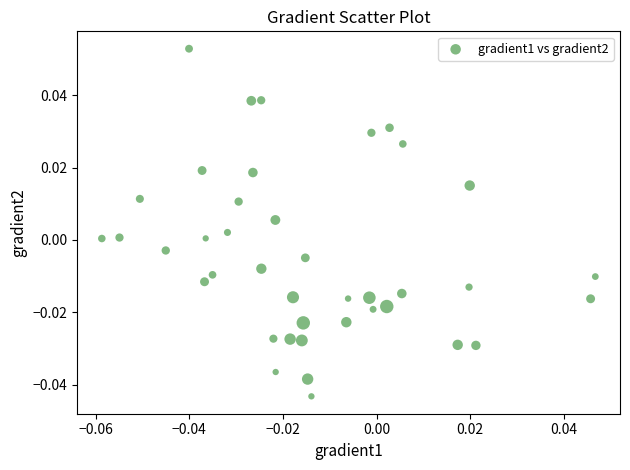

How many data points are displayed?

40